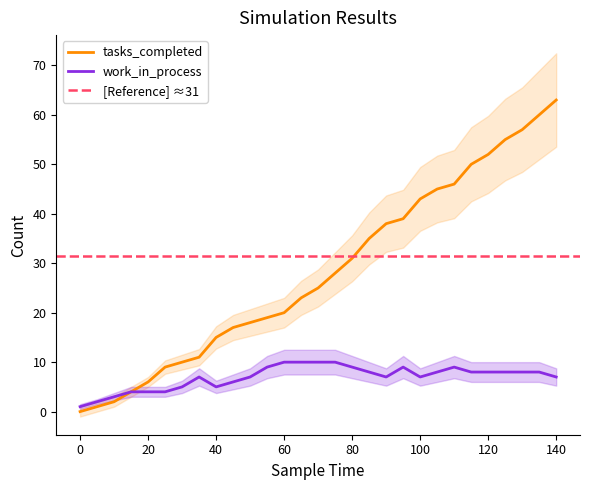

What is the maximum value for tasks_completed?

63